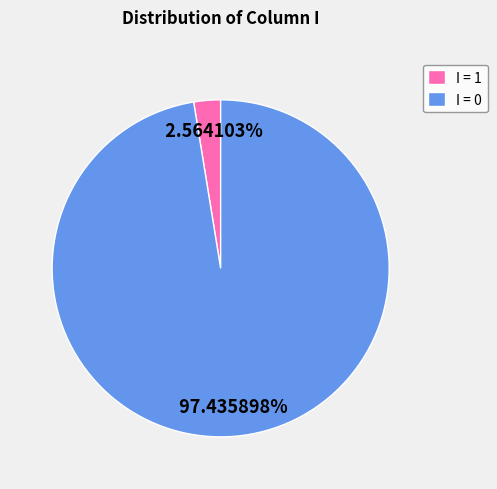

Which slice is the largest?

I = 0